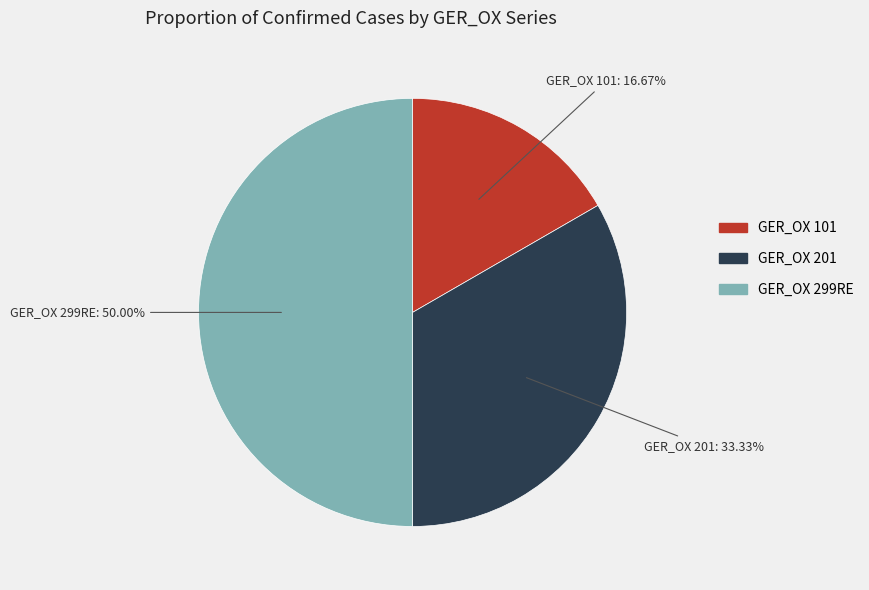

How much of the chart is everything except GER_OX 299RE?

50.0%